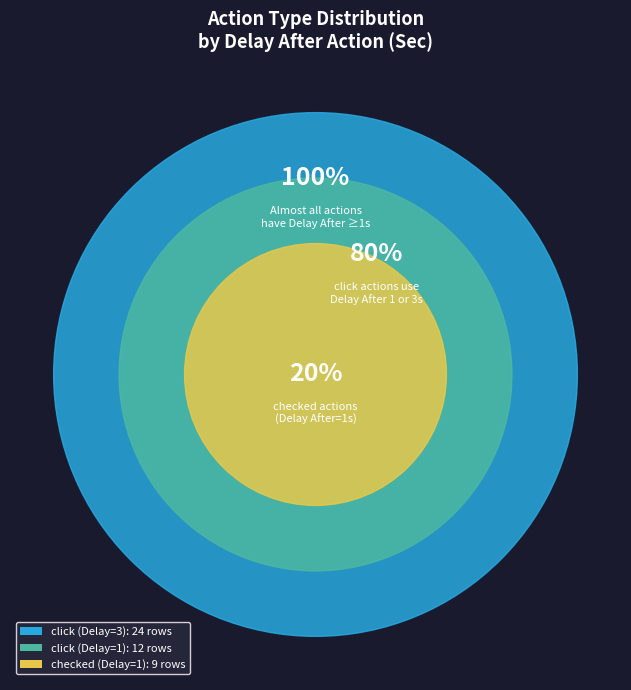

To the nearest percent, what portion does checked represent?

20%